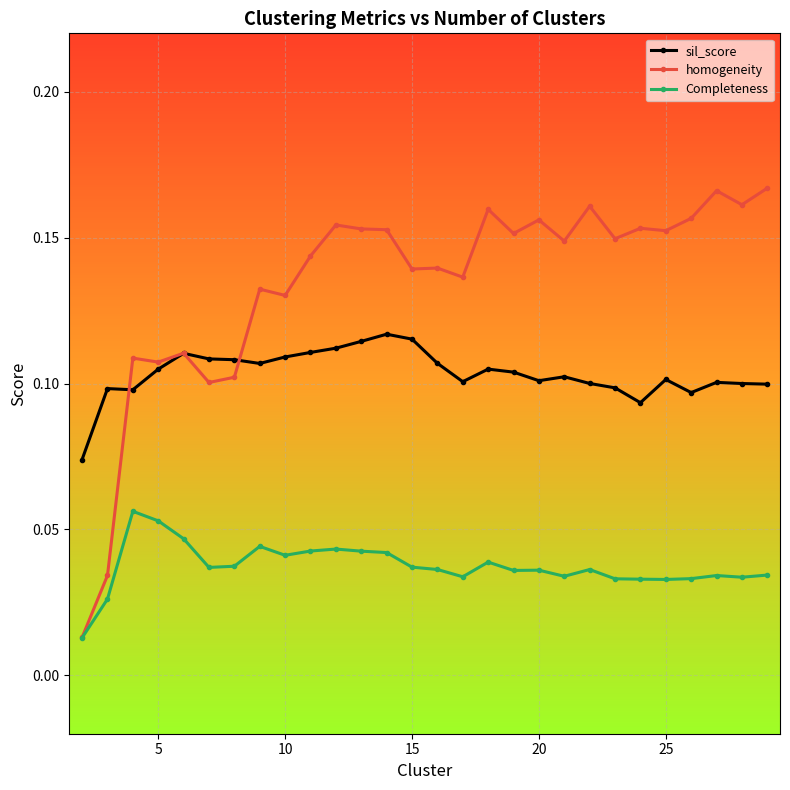

Which series has the largest total across all categories?

homogeneity